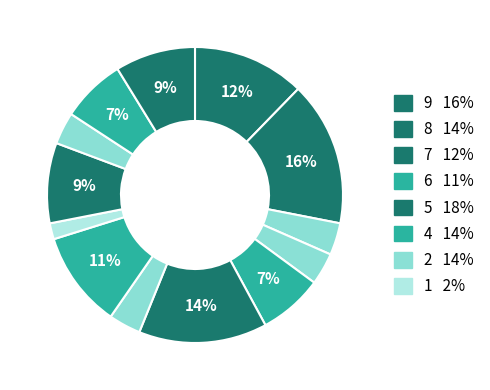

How many segments does this pie chart have?

13